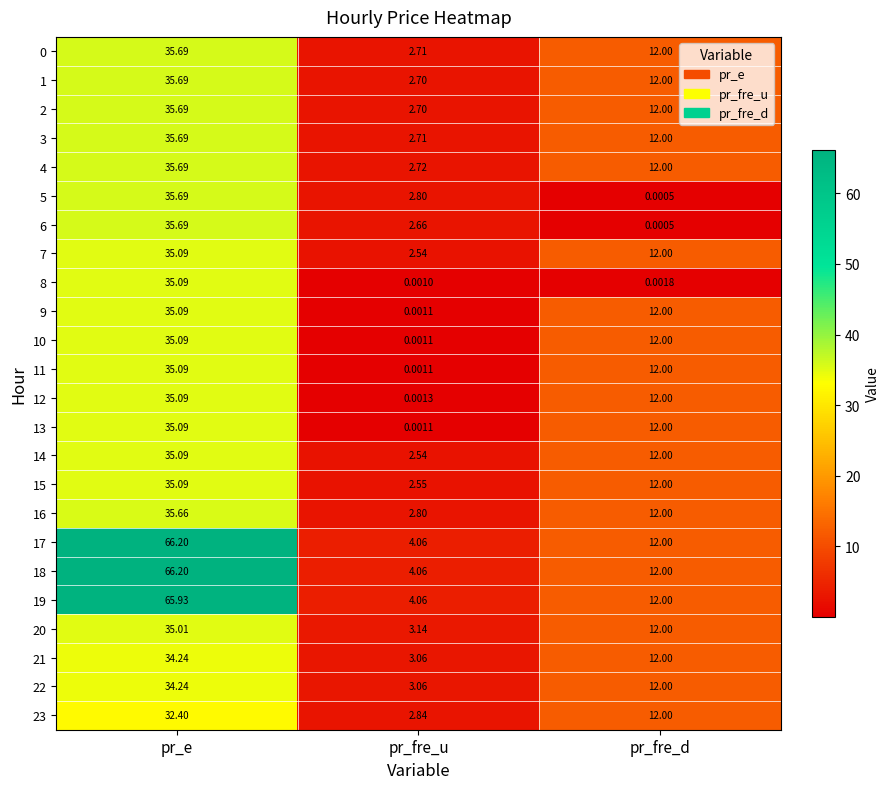

List the labels in order of 0 value, largest first.

pr_e, pr_fre_d, pr_fre_u